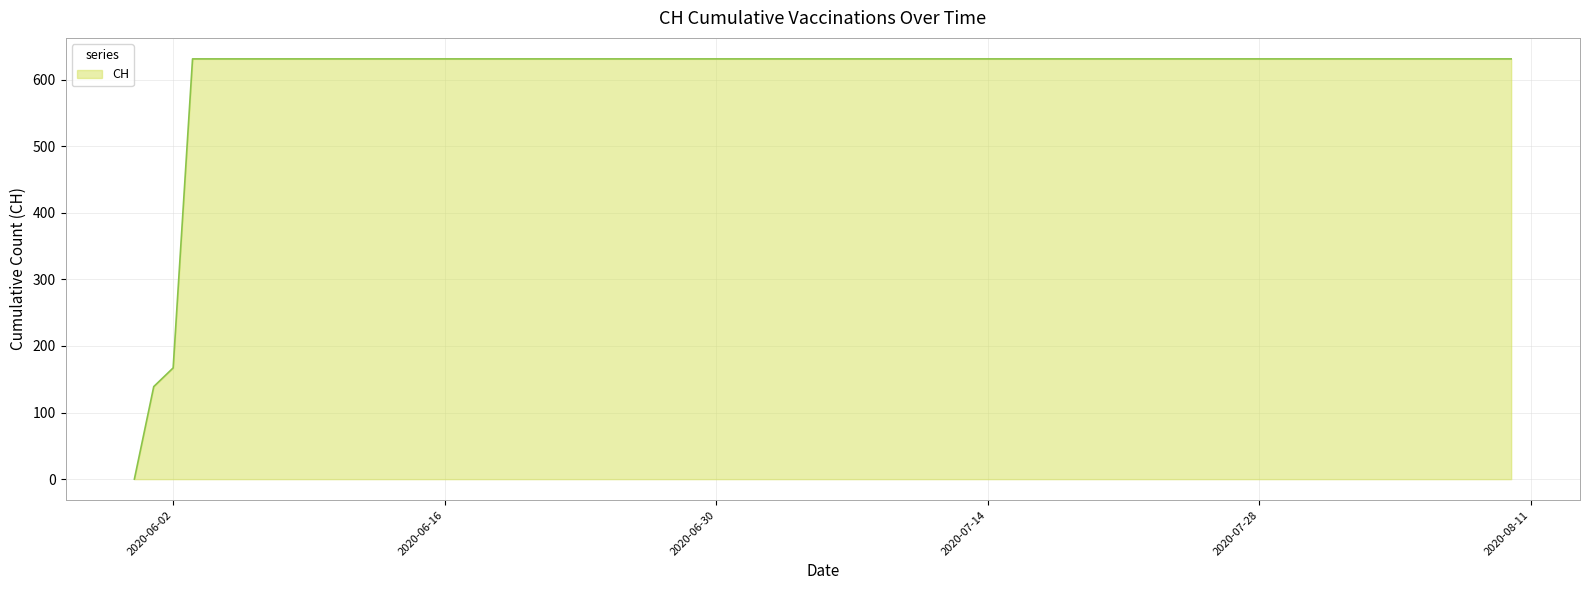

What is the difference between the maximum and minimum values?

631